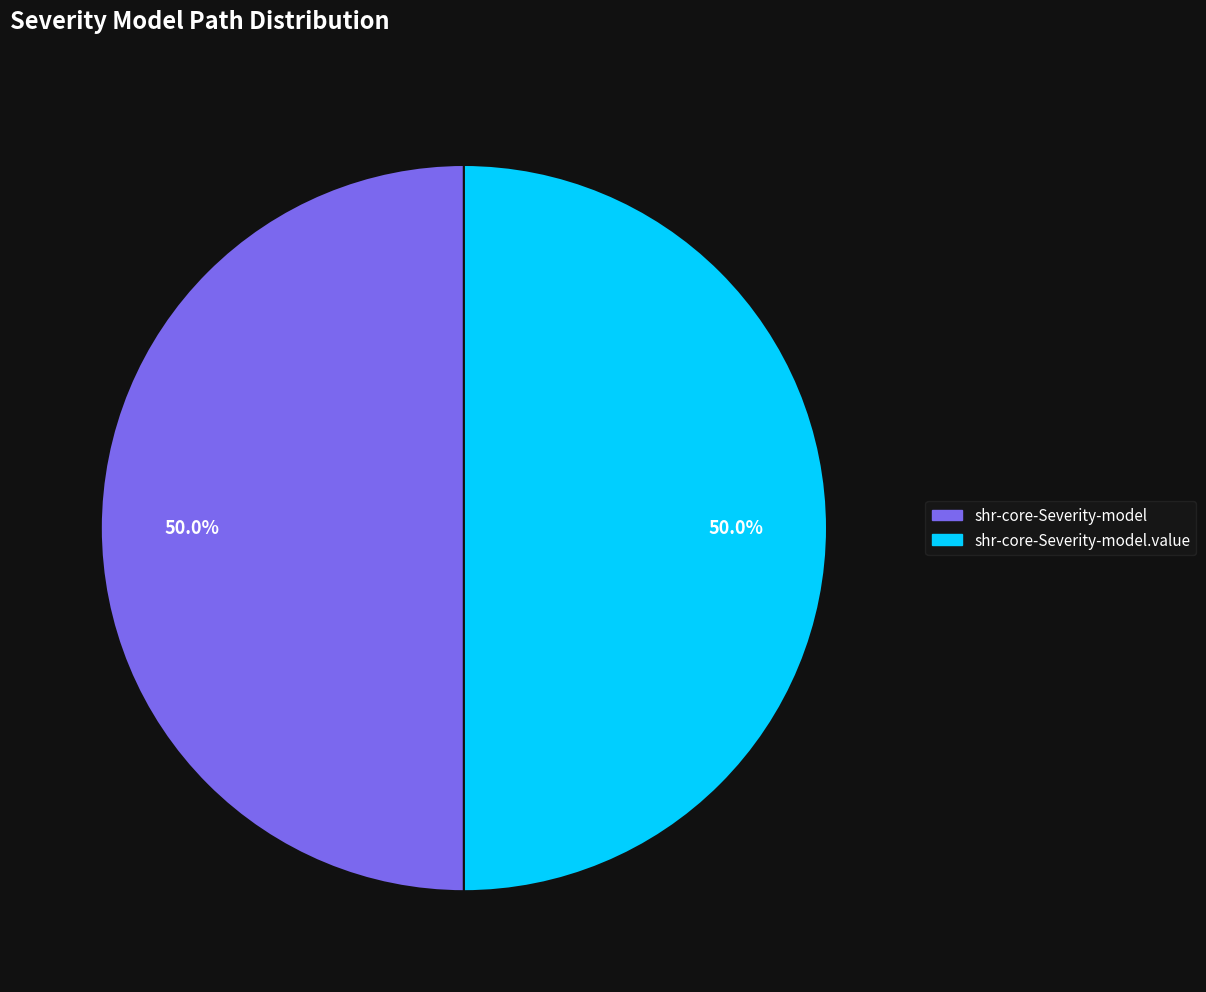

To the nearest percent, what is the difference between the shr-core-Severity-model and shr-core-Severity-model.value slice percentages?

0%